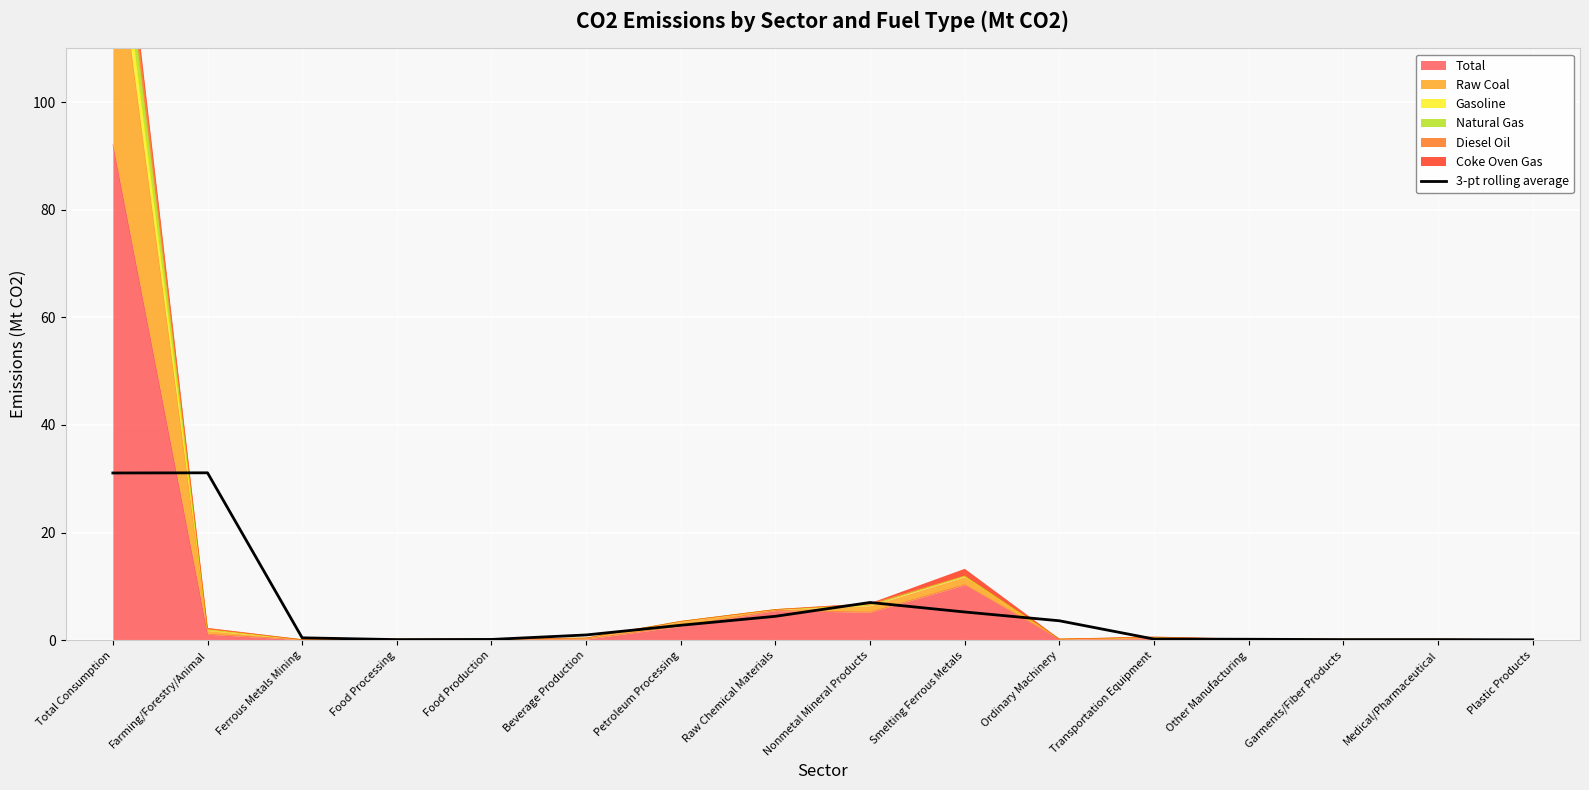

What is the approximate value at Food Processing?

0.1